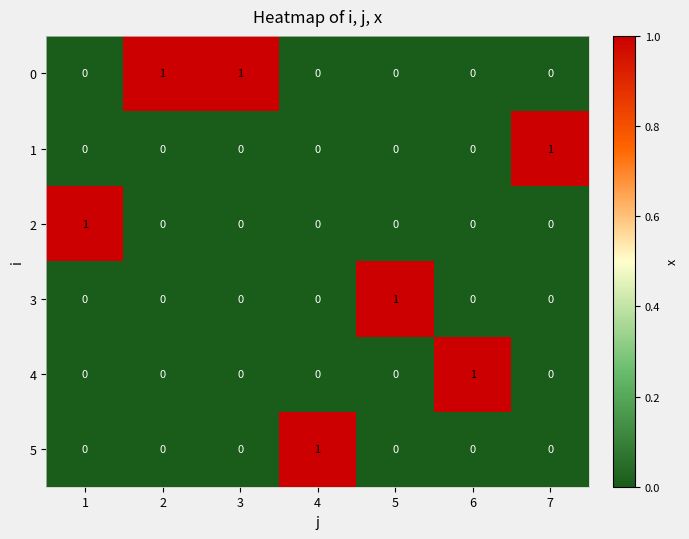

Count the 0 values in the range 0 to 1.

7